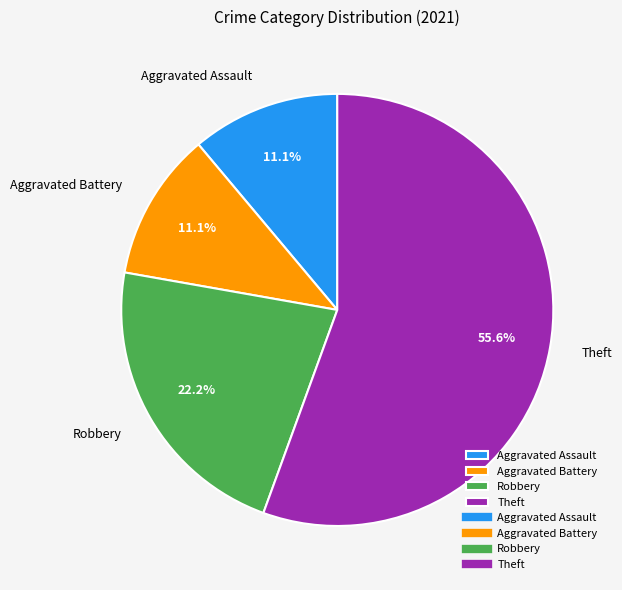

To the nearest percent, what portion does Aggravated Battery represent?

11%